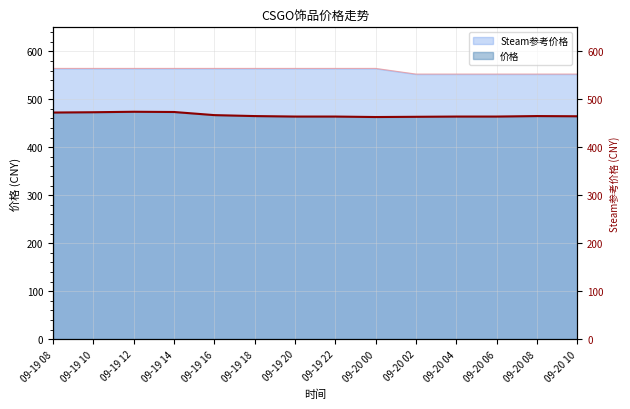

The 价格 series shows 733.3 at 09-19 08. True or false?

False